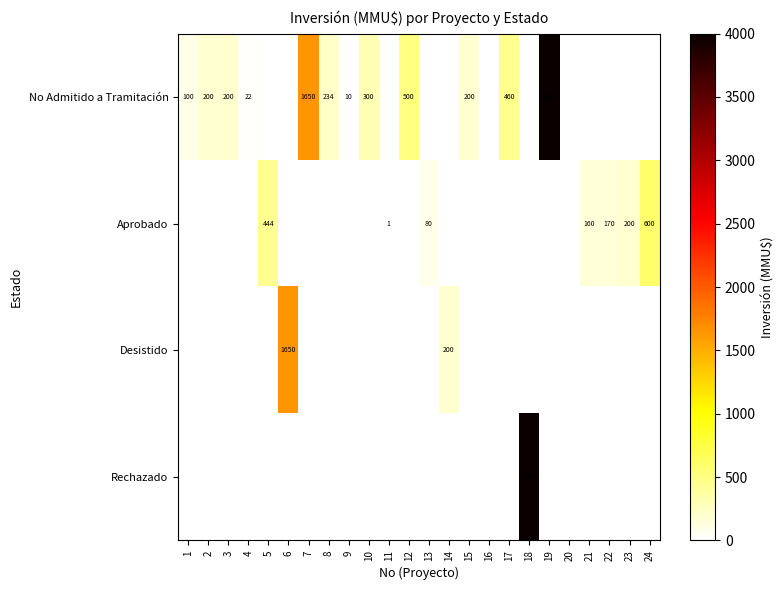

Is it true that No Admitido a Tramitación equals 17 at 9?

False